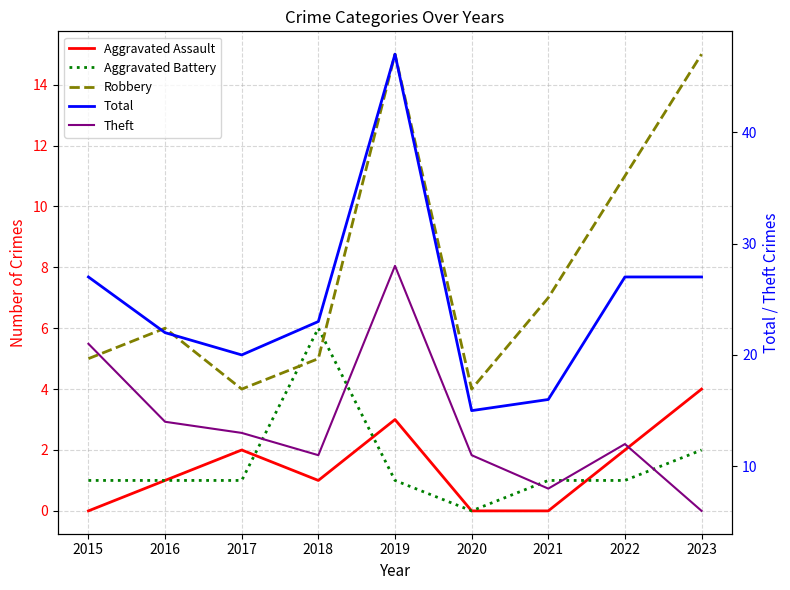

At which category does Theft reach its first local valley?

2018